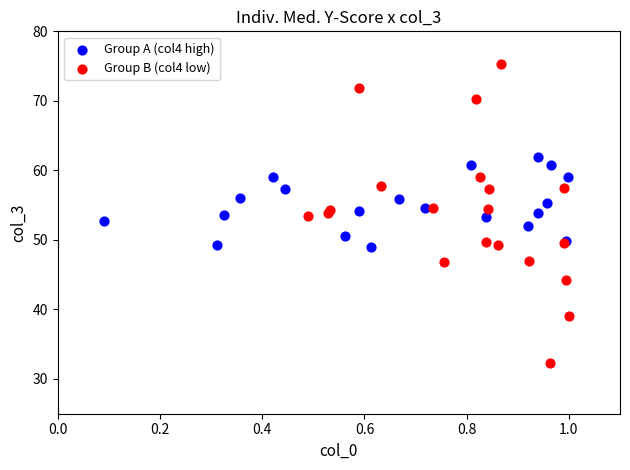

Which series has the largest Y range (max minus min)?

Group B (col4 low)